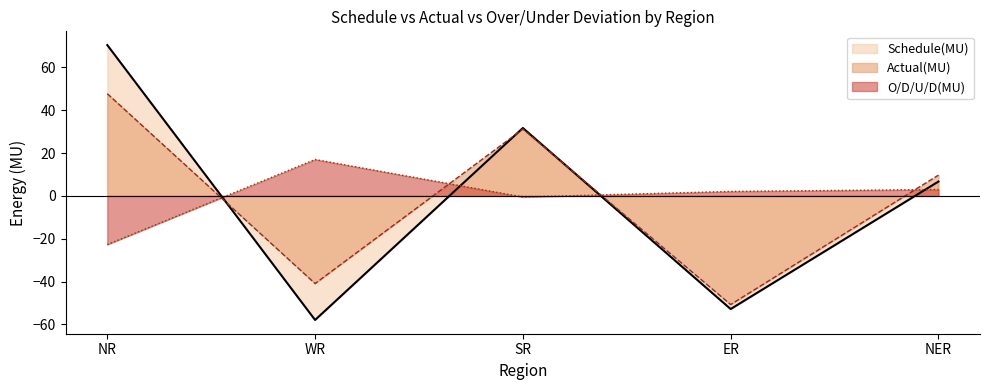

What are all the series names shown in the legend?

Schedule(MU), Actual(MU), O/D/U/D(MU)